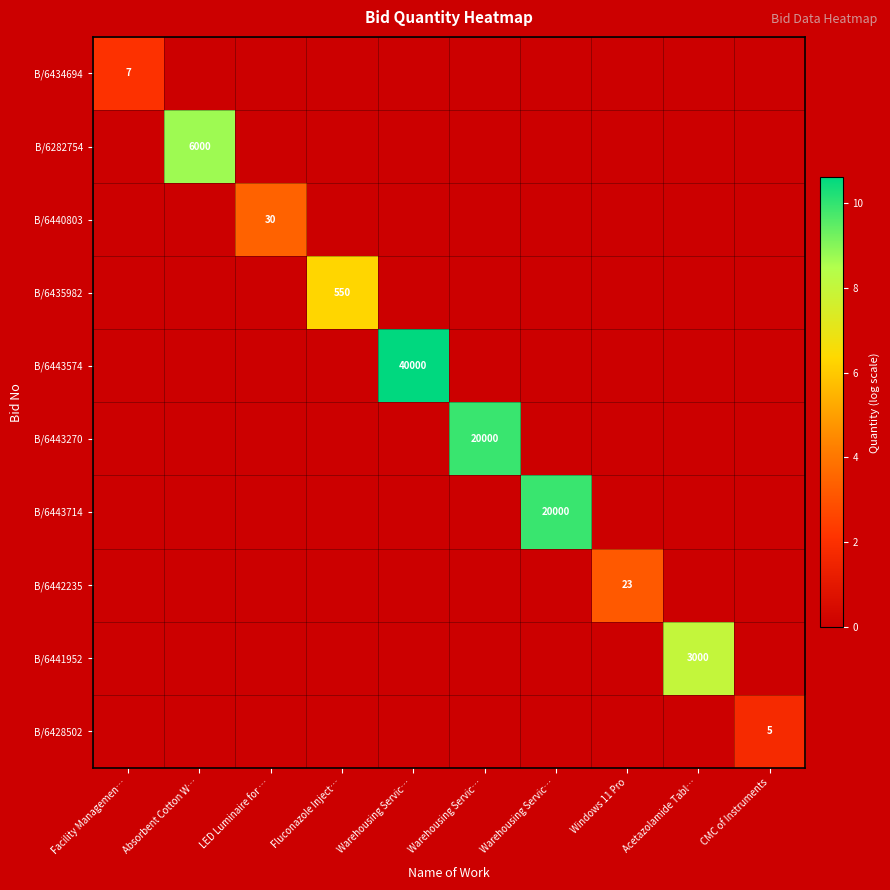

What is the greatest value displayed?

10.6